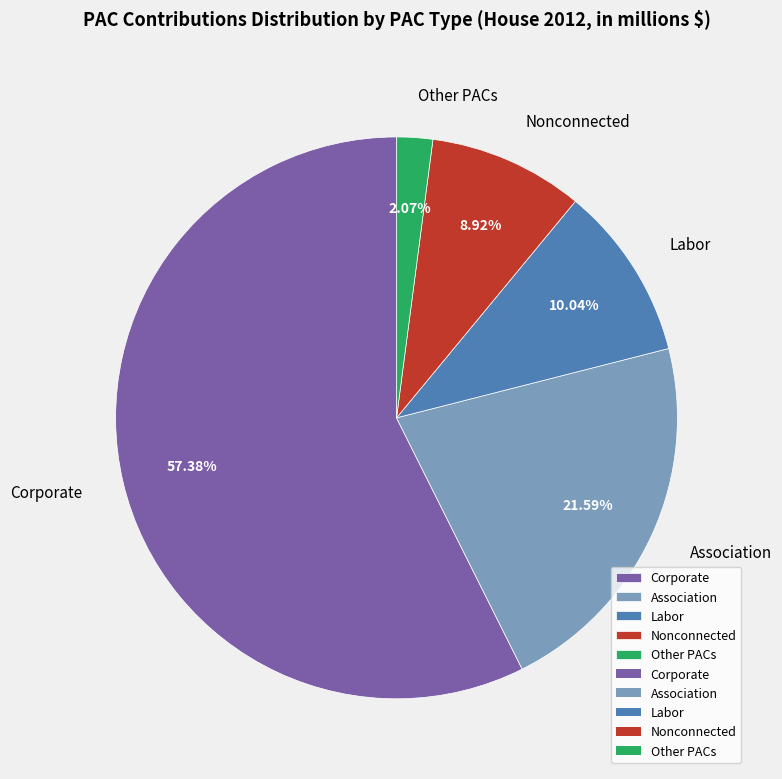

Approximately how many times larger is the value at Association compared to Other PACs?

10.4